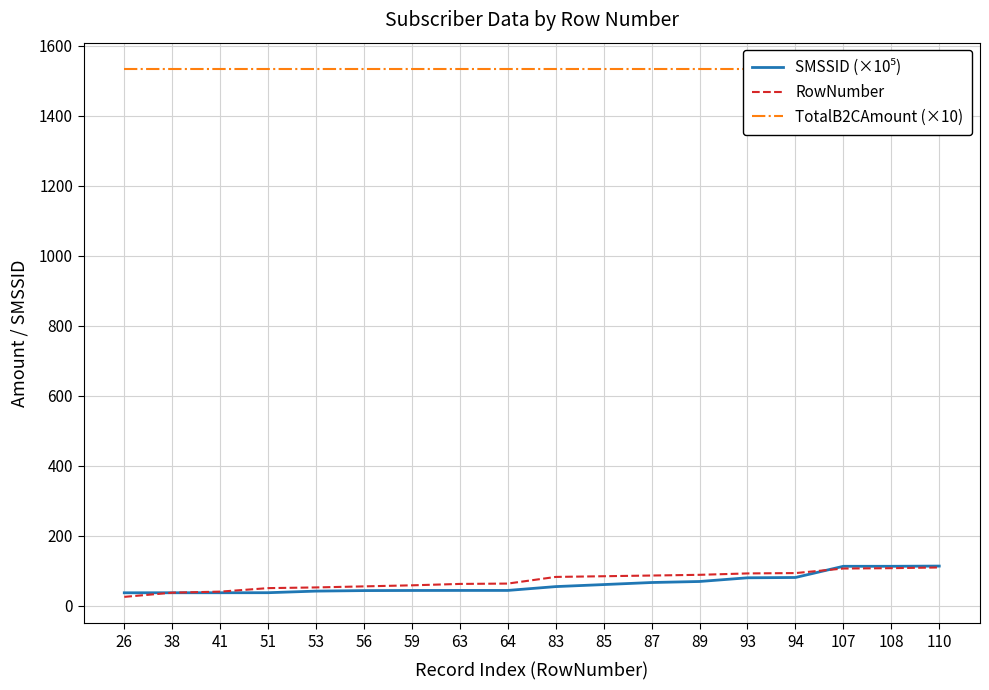

Reading left to right, what are all the values shown in this chart?

SMSSID (×10⁵): 37.7	37.8	37.8	37.9	42.5	44.0	44.3	44.4	44.4	55.4	61.2	67.0	70.0	80.5	81.4	113.4	113.4	114.0
RowNumber: 26.0	38.0	41.0	51.0	53.0	56.0	59.0	63.0	64.0	83.0	85.0	87.0	89.0	93.0	94.0	107.0	108.0	110.0
TotalB2CAmount (×10): 1534.0	1534.0	1534.0	1534.0	1534.0	1534.0	1534.0	1534.0	1534.0	1534.0	1534.0	1534.0	1534.0	1534.0	1534.0	1534.0	1534.0	1534.0